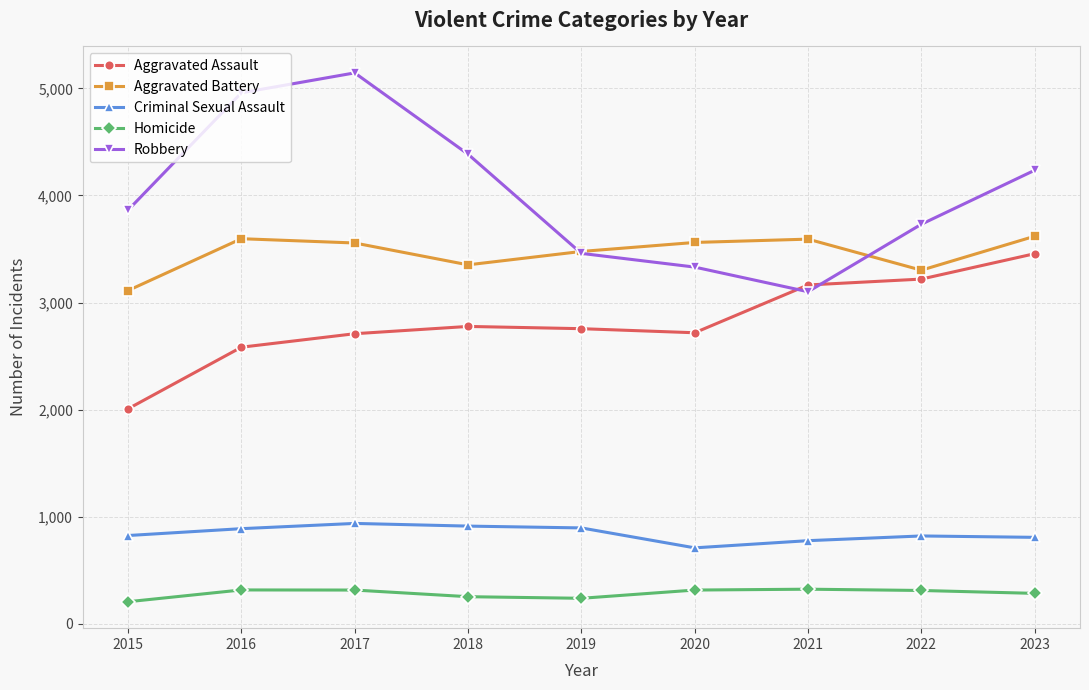

True or false: Robbery and Criminal Sexual Assault intersect in this chart.

False